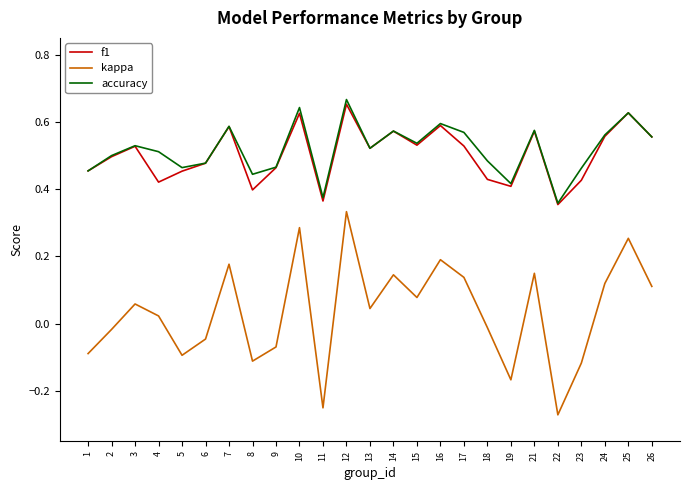

Which category has the highest value in the f1 series?

12